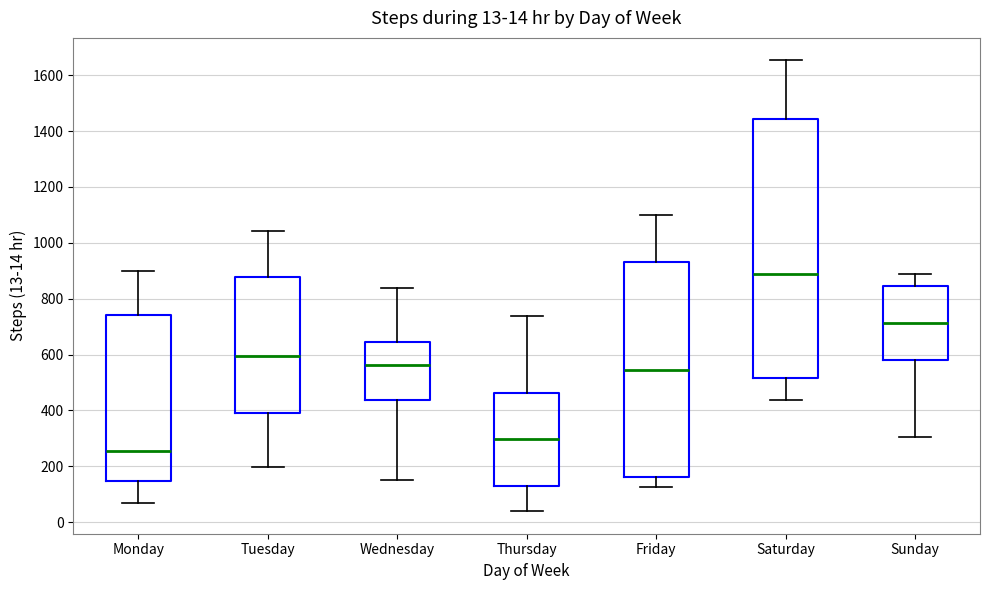

Which box's median line is the lowest?

Monday